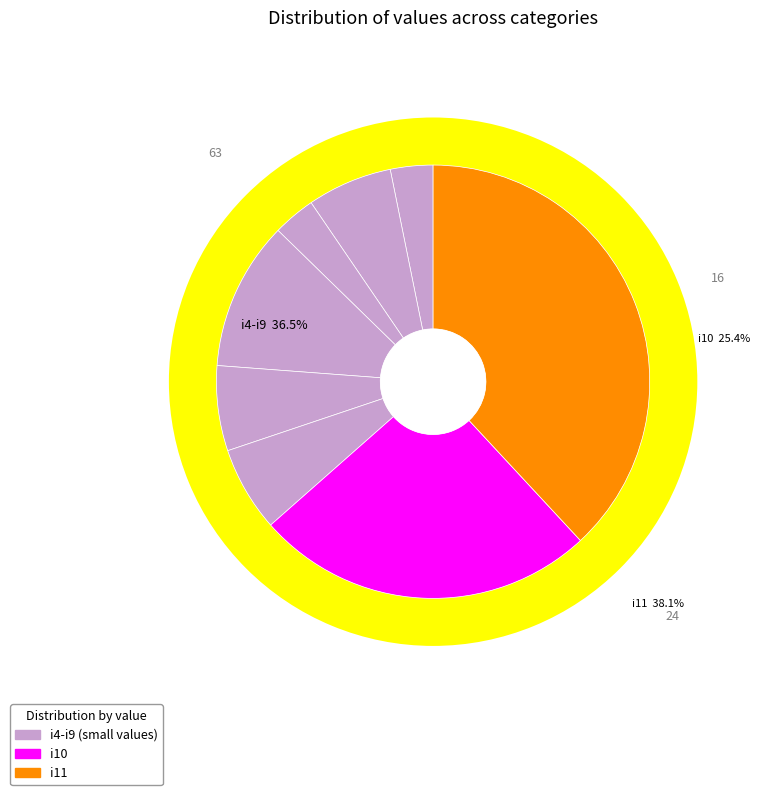

What percentage is the i4 slice, to the nearest percent?

3%